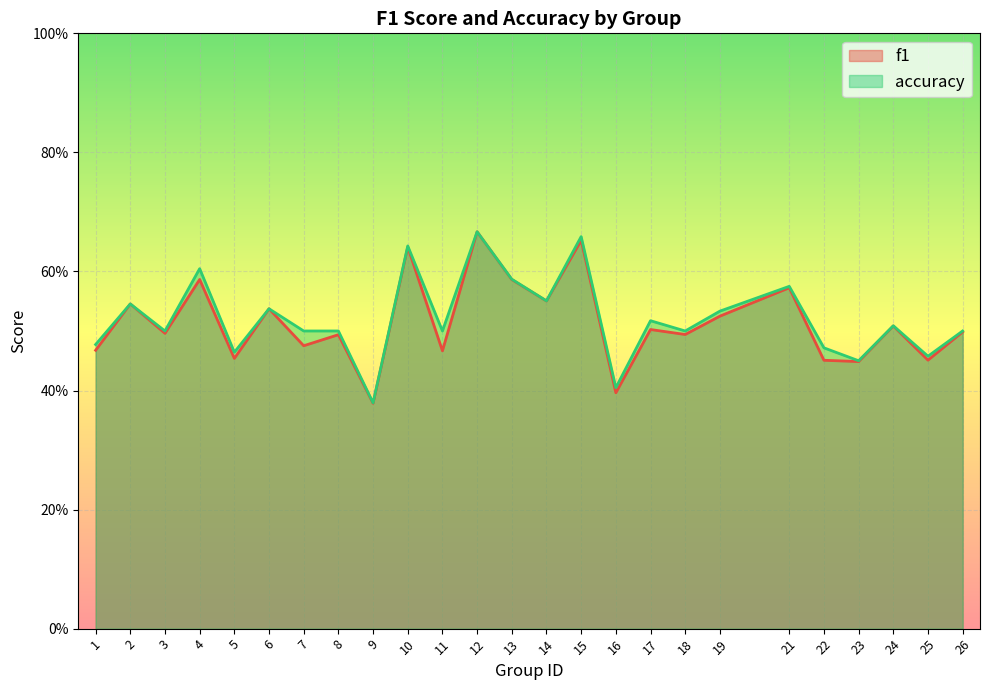

Is the value of f1 at 11 greater than the value of accuracy at 23?

Yes